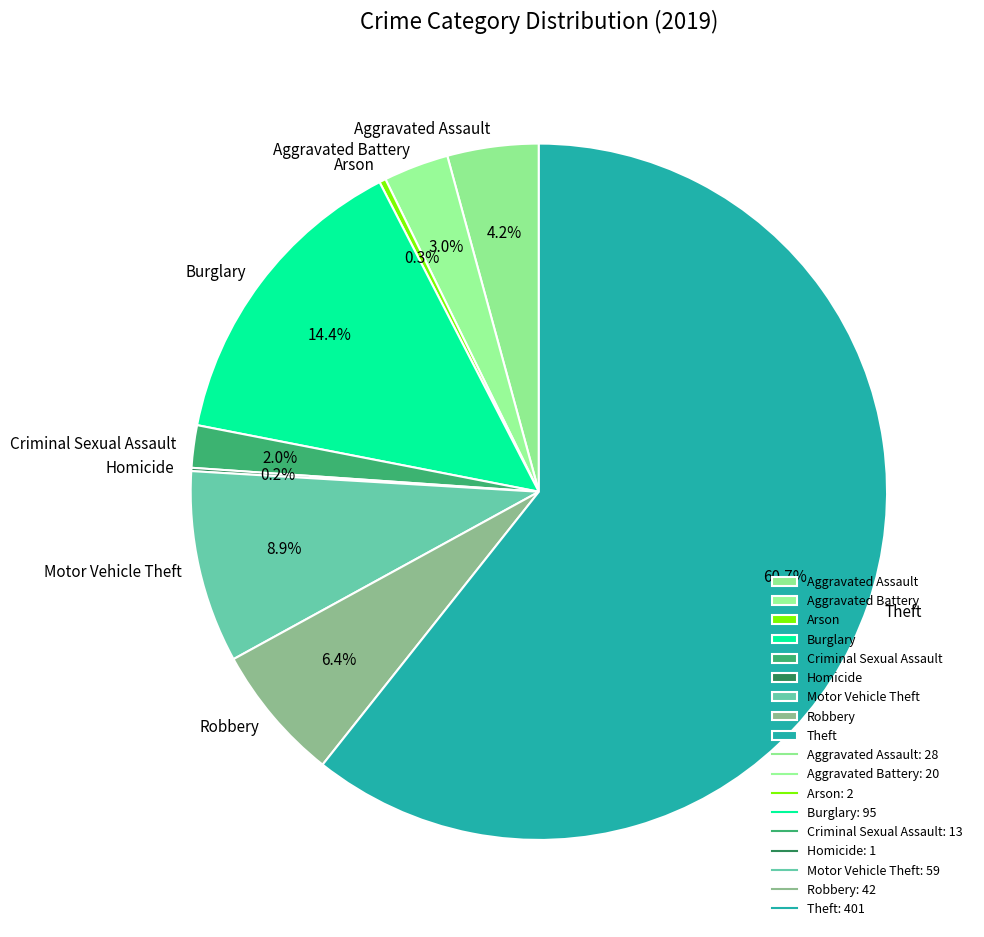

Combined, do Motor Vehicle Theft and Arson account for over 50%?

No